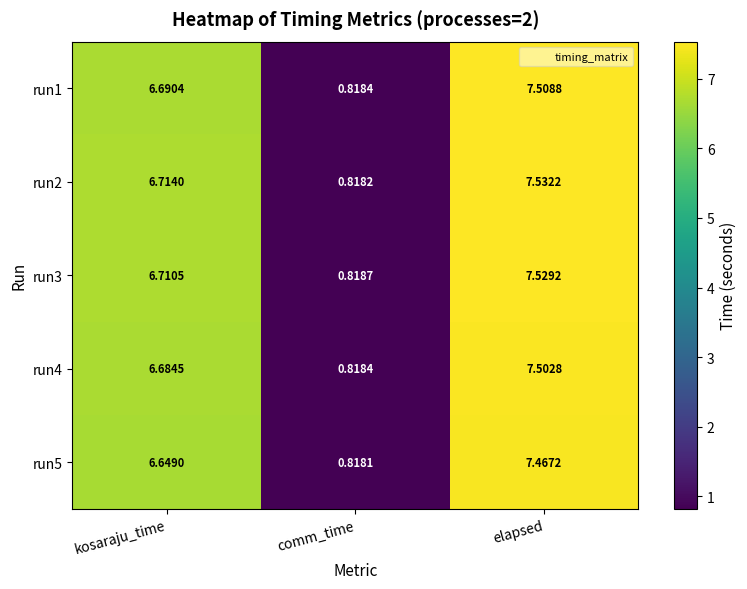

At which category does the chart reach its peak across all series?

elapsed